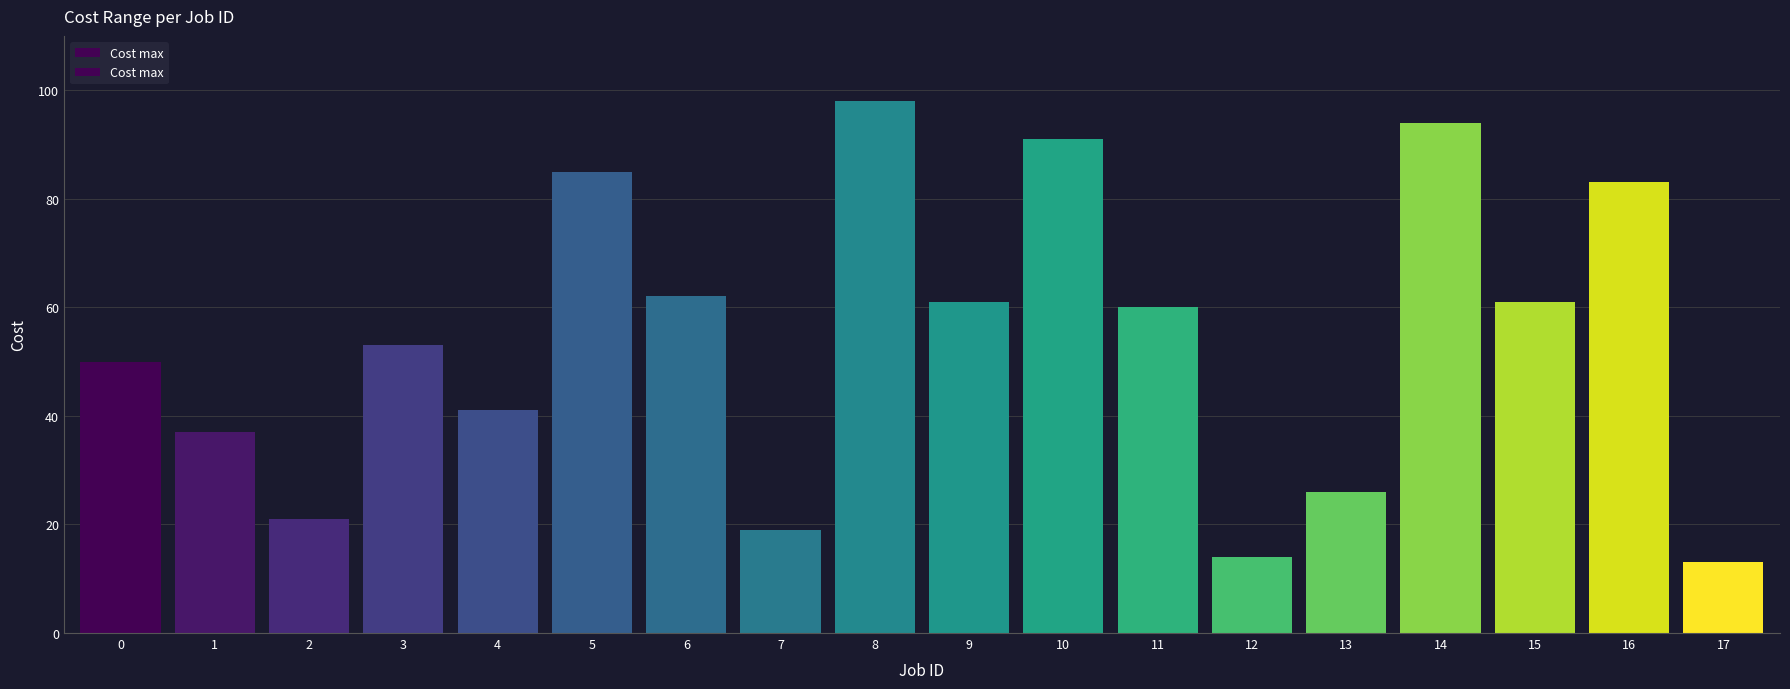

What is the greatest value displayed?

98